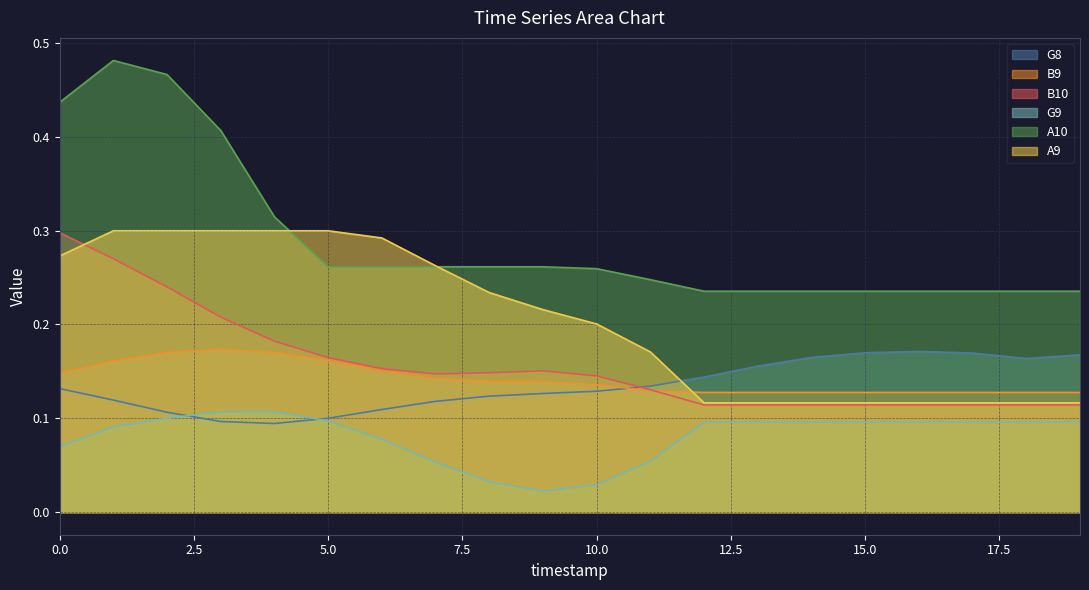

True or false: B10 has more than 2 points higher than both neighbors.

False